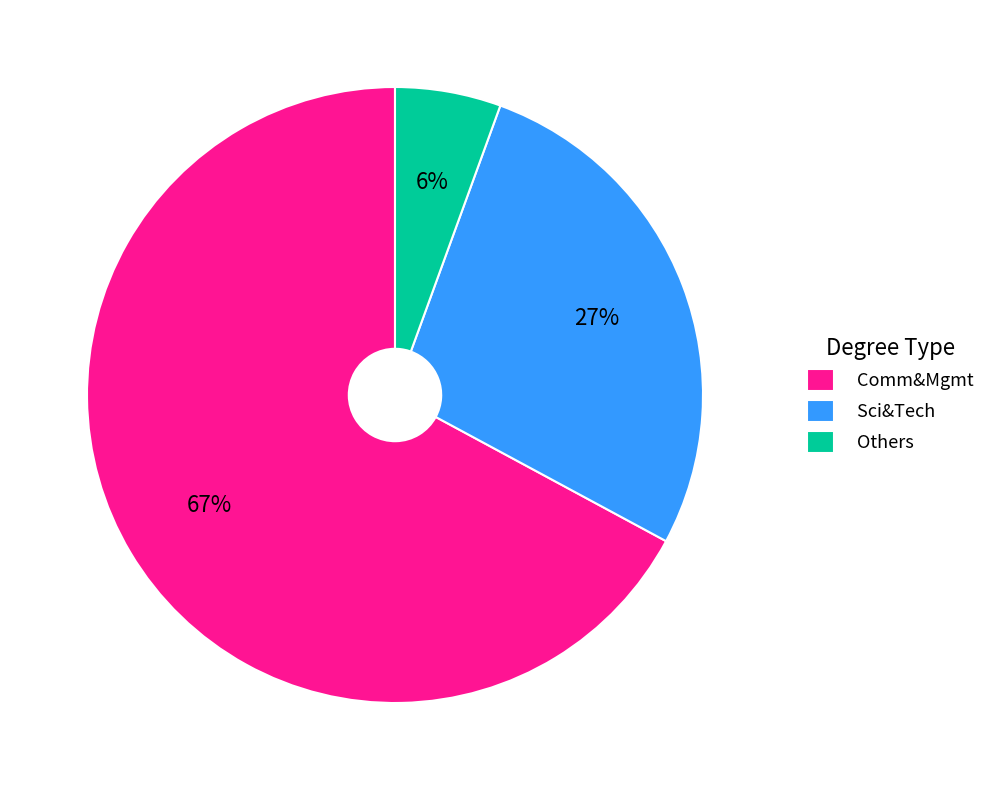

Rank the categories by value from lowest to highest.

Others, Sci&Tech, Comm&Mgmt